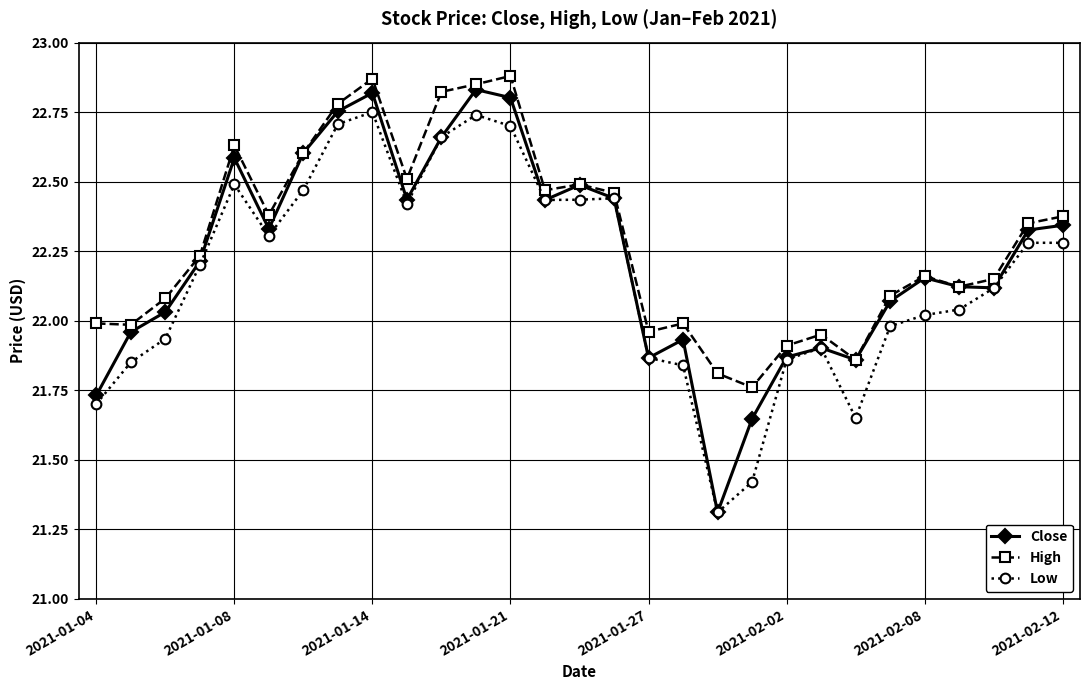

How many lines are shown in the chart?

3